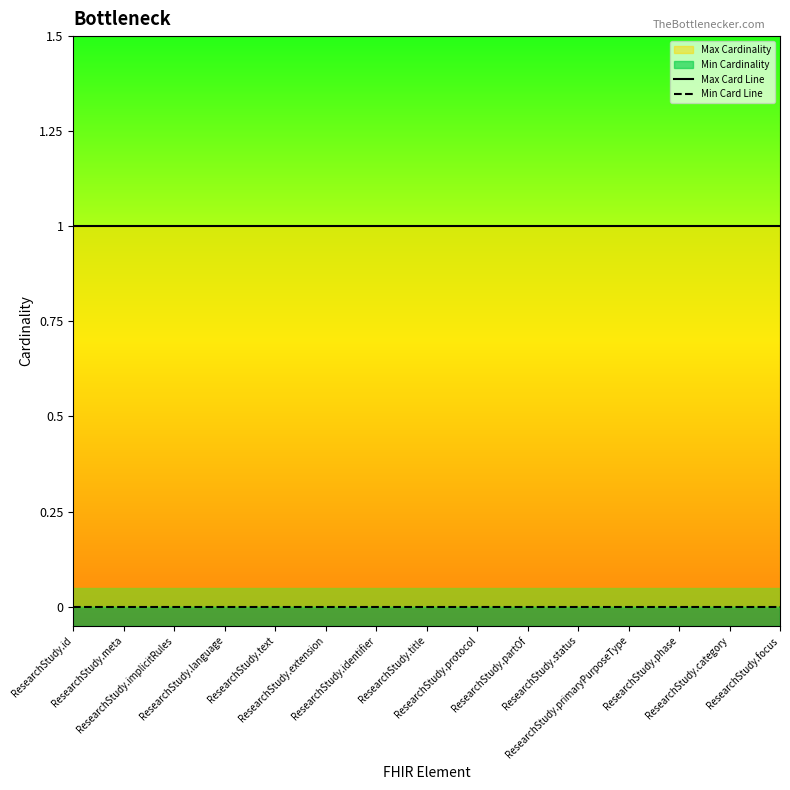

At ResearchStudy.identifier, list the series in order from smallest to largest.

Min Card Line, Max Card Line